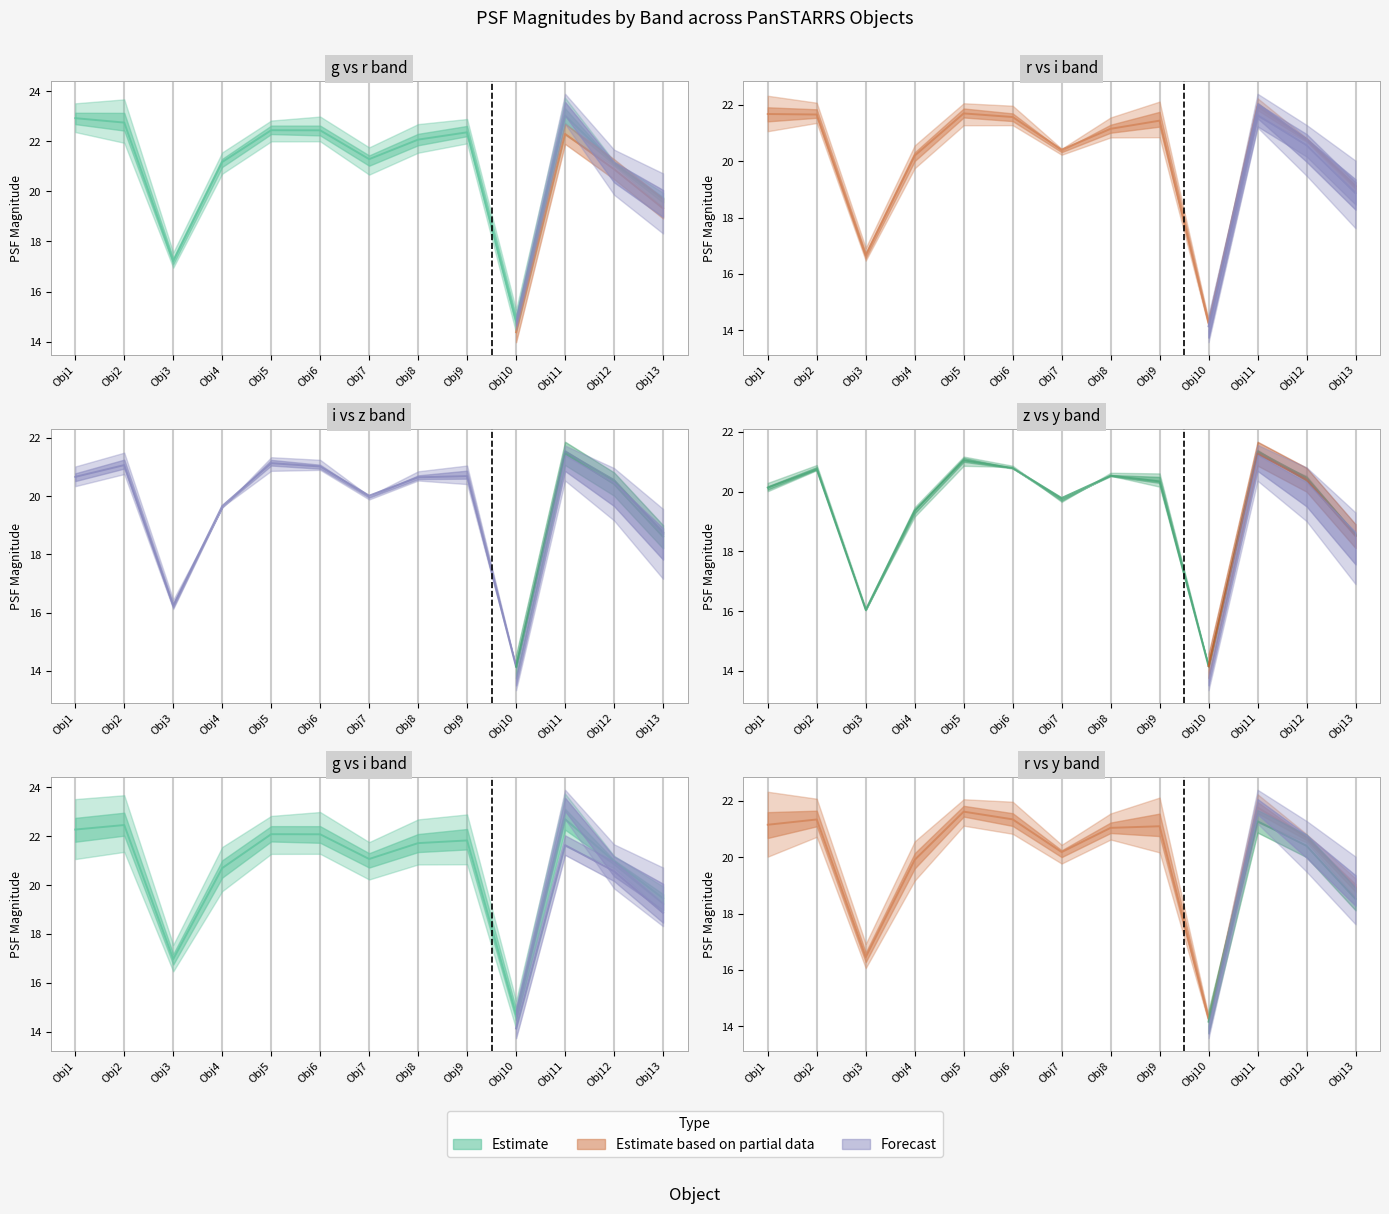

What is the greatest value displayed?

23.0